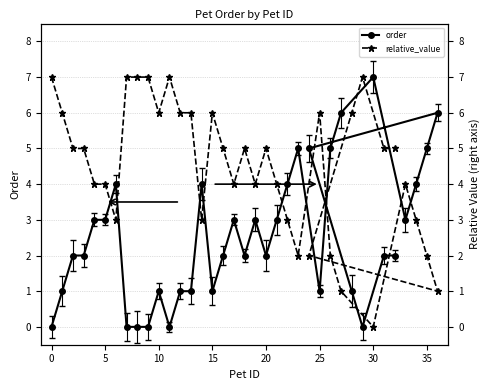

What are all the series names shown in the legend?

order, relative_value